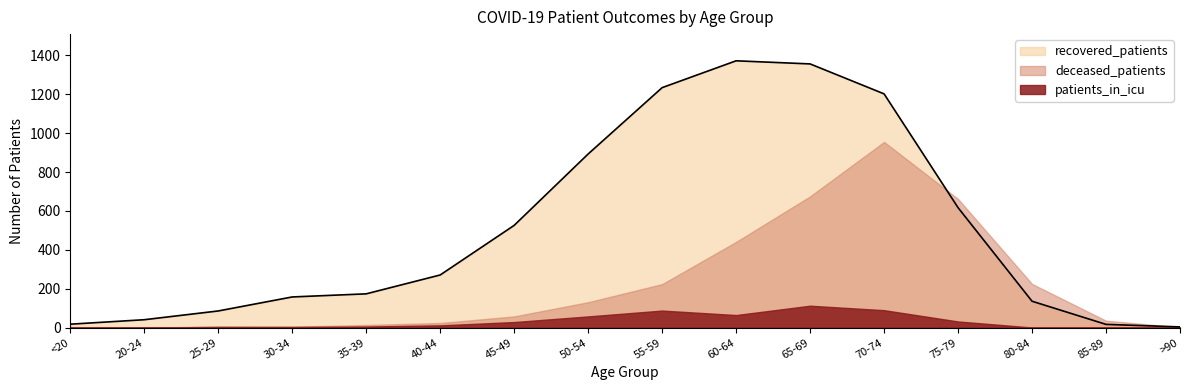

What is the maximum value shown in the chart?

1372